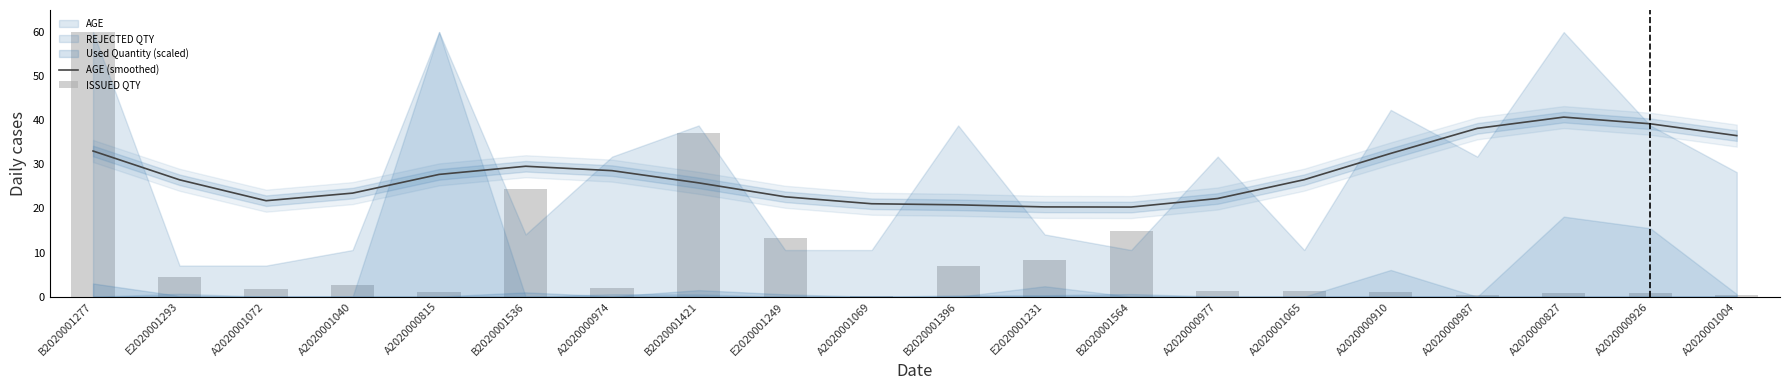

True or false: AGE (smoothed) has a value of 29.6 at B2020001536.

True